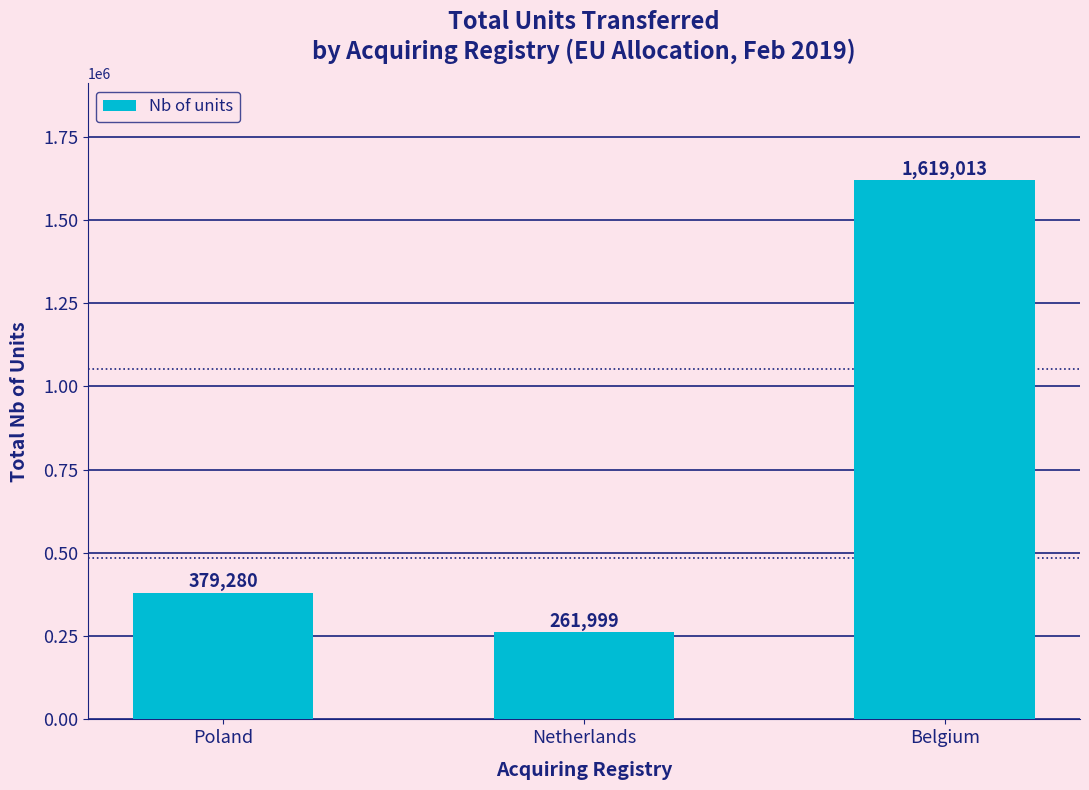

True or false: the data shows 379280 at Poland.

True